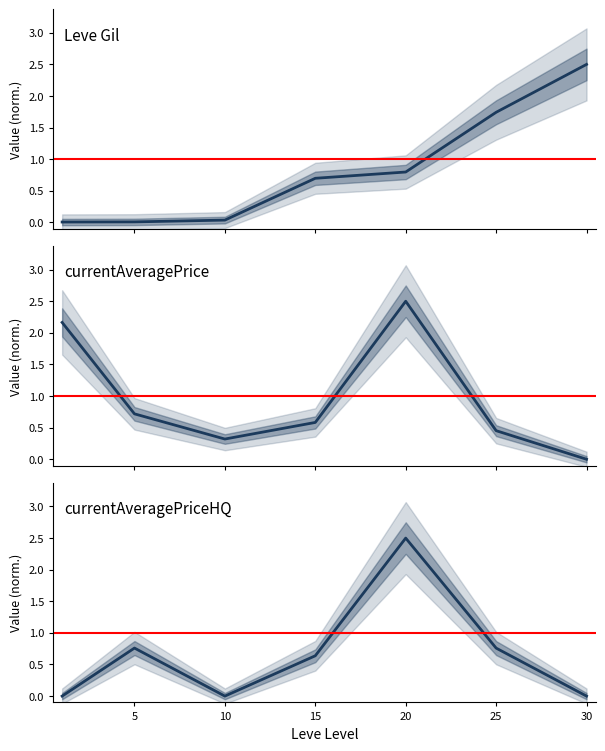

What are all the series names shown in the legend?

Leve Gil, currentAveragePrice, currentAveragePriceHQ